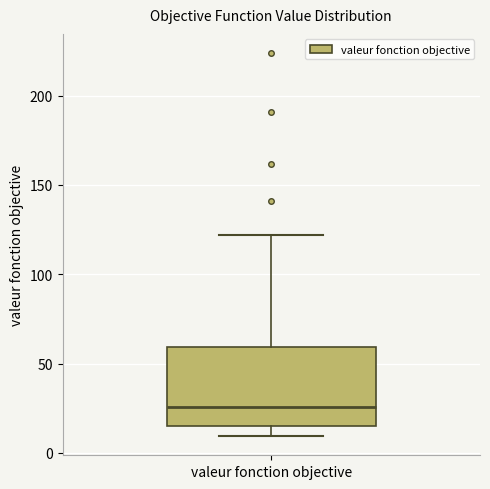

Transcribe this box plot: give where the median line is, the range the box spans, and where the two whiskers end, as read against the y-axis. The values are not printed on the chart, so give them approximately, as read against the axis.

median 25, box 15 to 60, whiskers 10 to 120